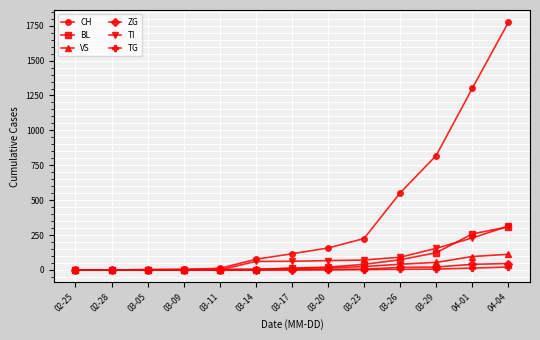

What is the label of the 7th point from the left?

03-17